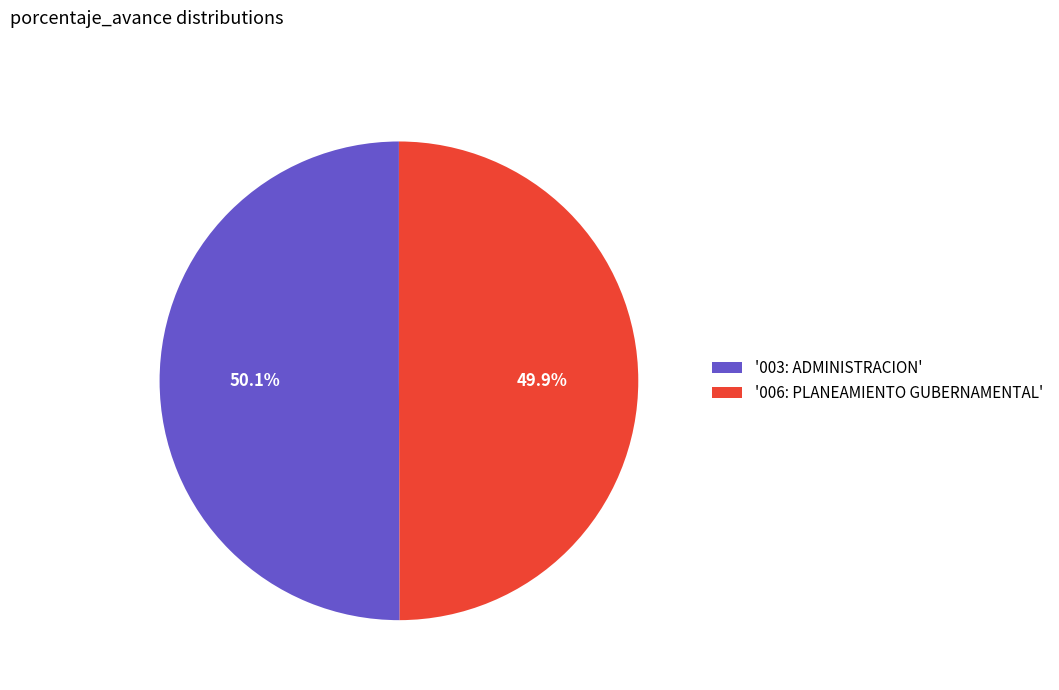

What is the ratio of the value at '003: ADMINISTRACION' to the value at '006: PLANEAMIENTO GUBERNAMENTAL'?

1.0